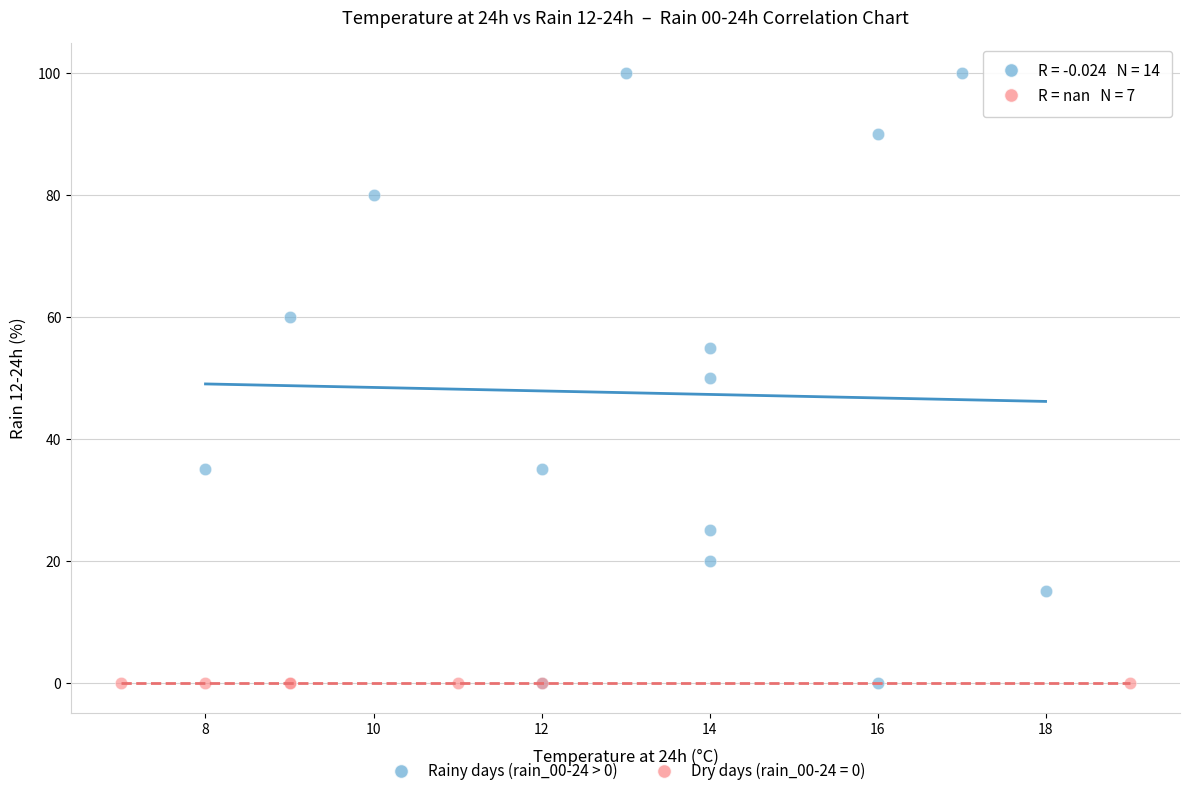

Which series contains the highest Y value?

Rainy days (rain_00-24 > 0)